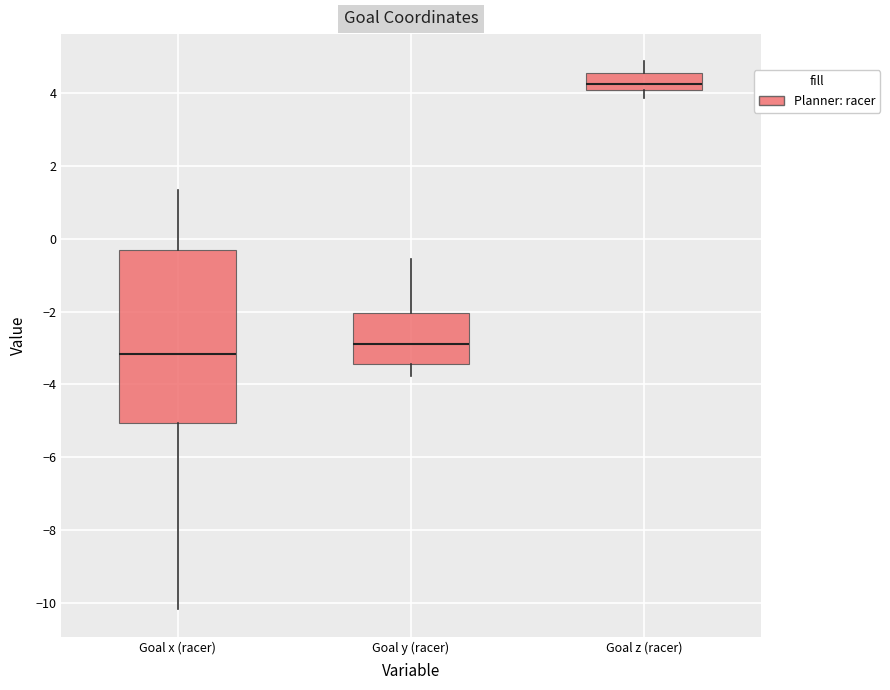

Where does the lower whisker of the box for Goal y (racer) end on the y-axis? The values are not printed on the chart, so give them approximately, as read against the axis.

-3.8